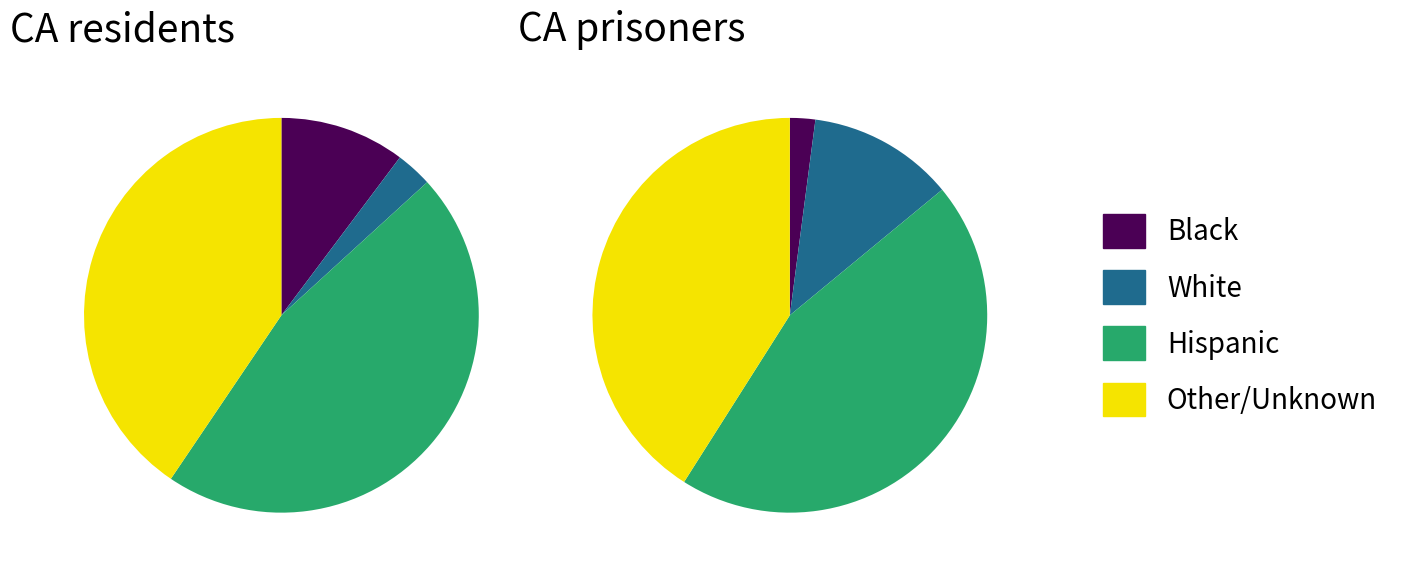

How many segments does this pie chart have?

4